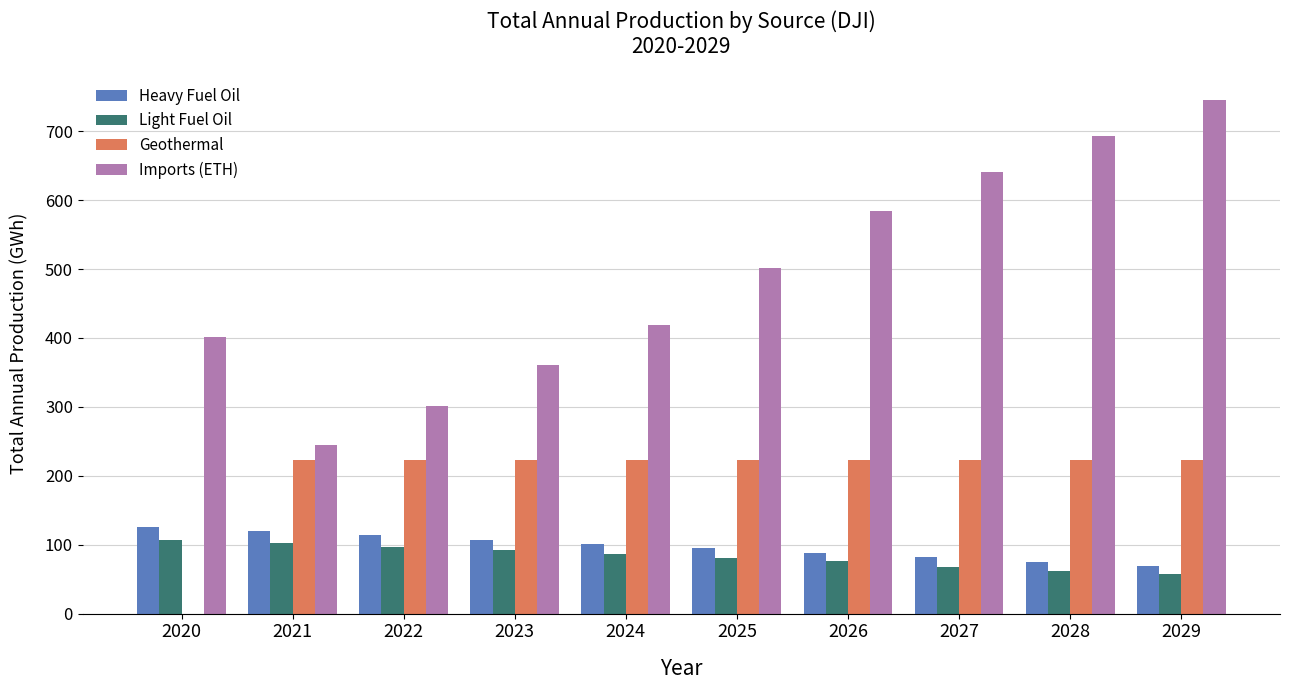

How many groups of bars are there?

10